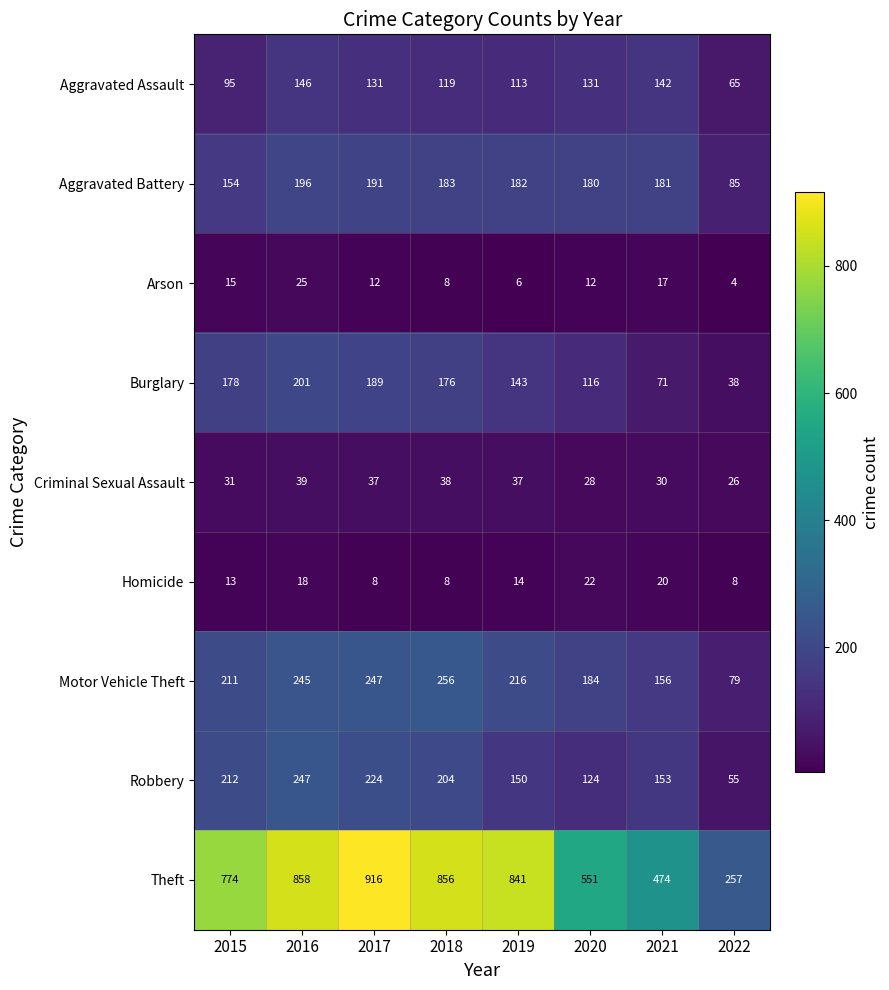

What is the highest value of the Aggravated Battery series?

196